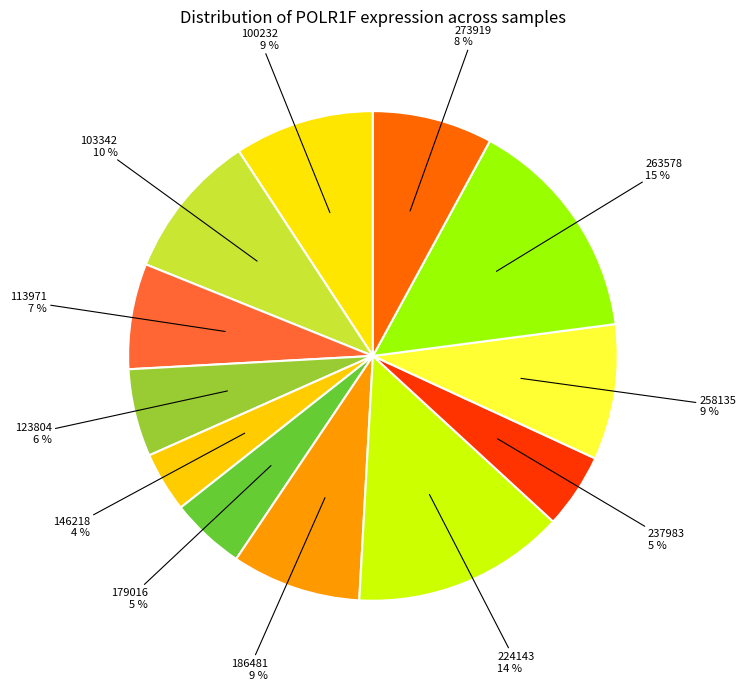

What percentage is the 258135 slice, to the nearest percent?

9%